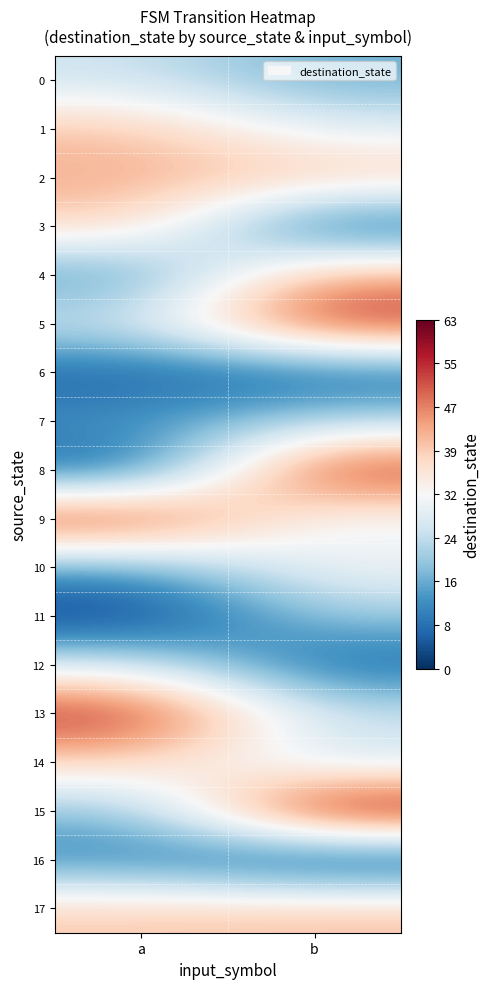

Reading right to left, what are all the values shown in this chart?

0: b=16	a=25
1: b=28	a=41
2: b=41	a=43
3: b=4	a=39
4: b=45	a=12
5: b=56	a=26
6: b=6	a=5
7: b=22	a=13
8: b=57	a=5
9: b=29	a=57
10: b=31	a=14
11: b=20	a=0
12: b=6	a=27
13: b=25	a=57
14: b=25	a=38
15: b=63	a=18
16: b=0	a=10
17: b=41	a=40